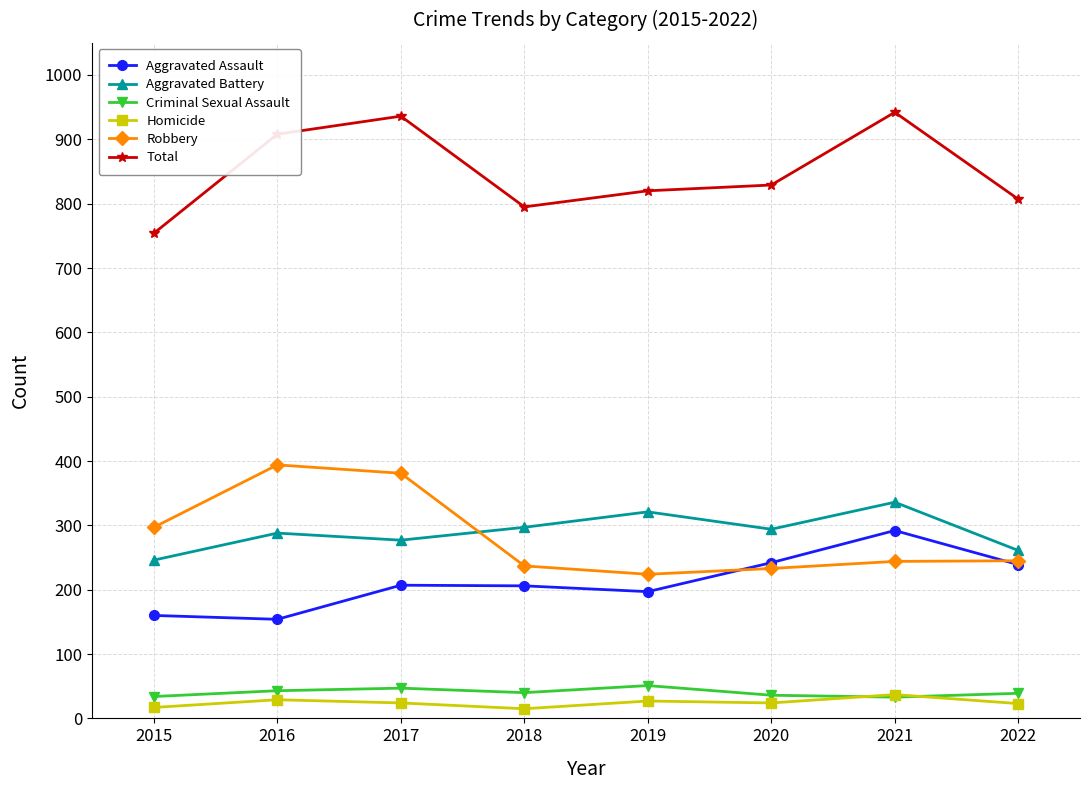

True or false: Robbery and Aggravated Assault intersect in this chart.

True